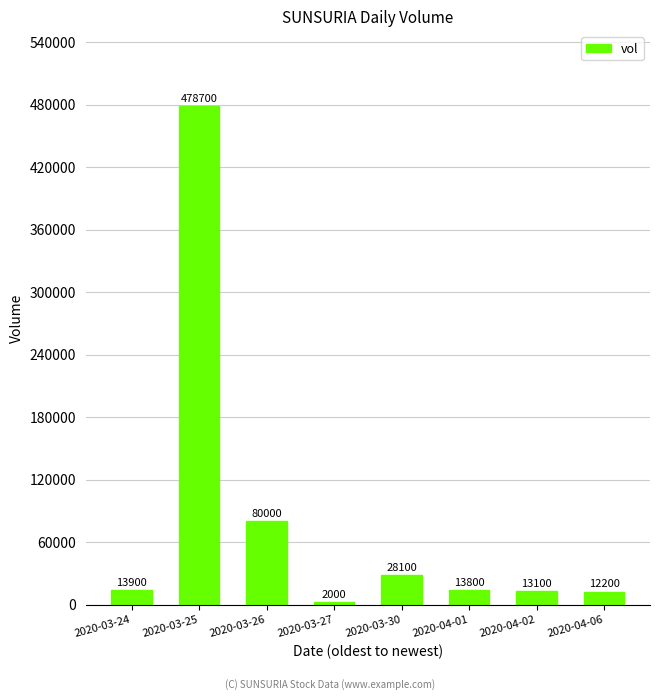

What is the label of the 8th bar from the right?

2020-03-24